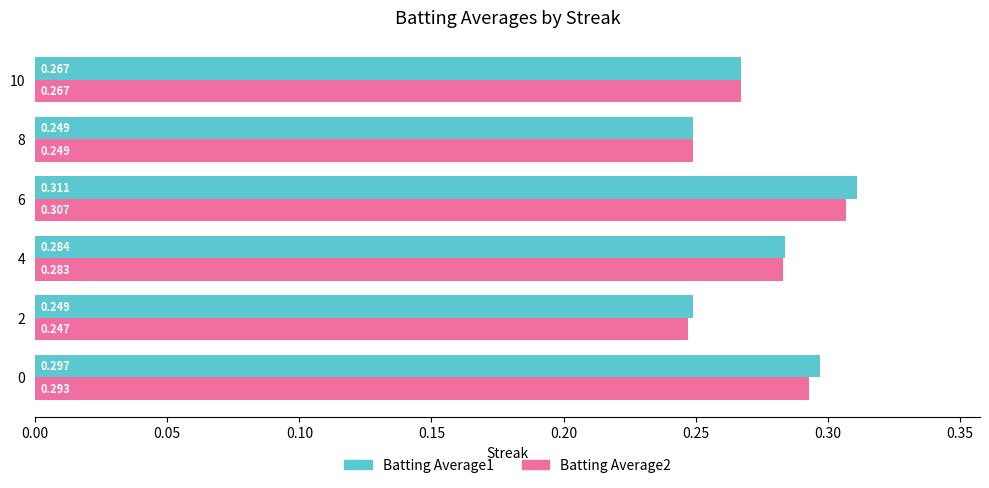

Is the value of Batting Average1 at 2 greater than the value of Batting Average2 at 6?

No